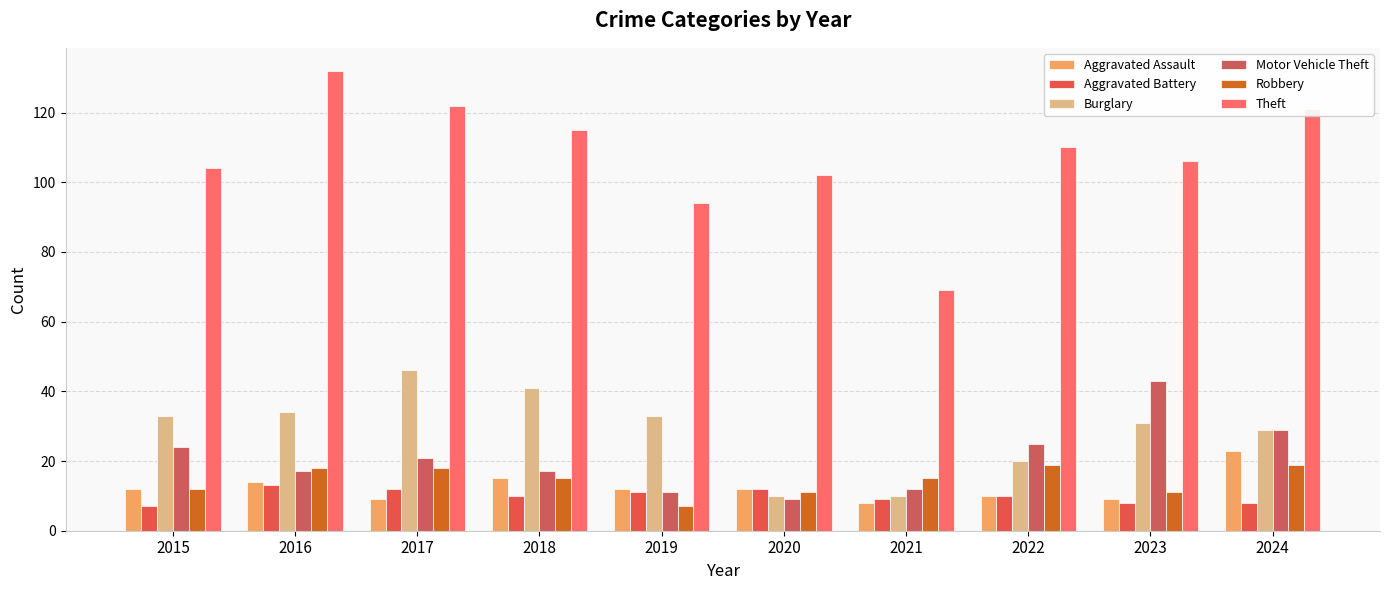

How many groups of bars are there?

10